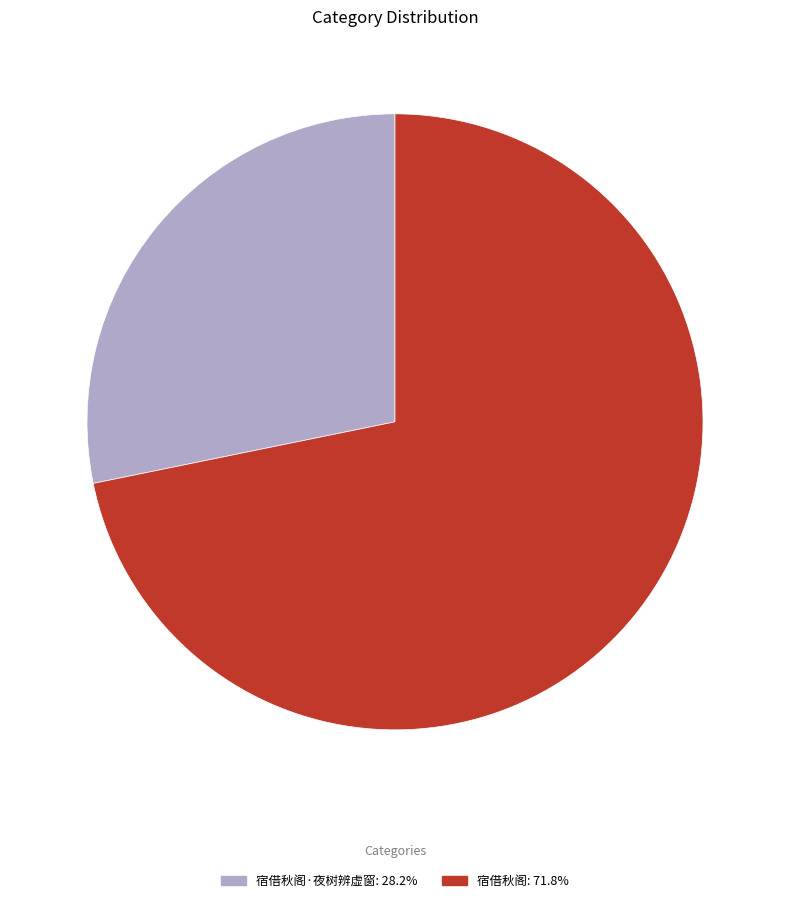

Is there a majority slice in this chart?

Yes